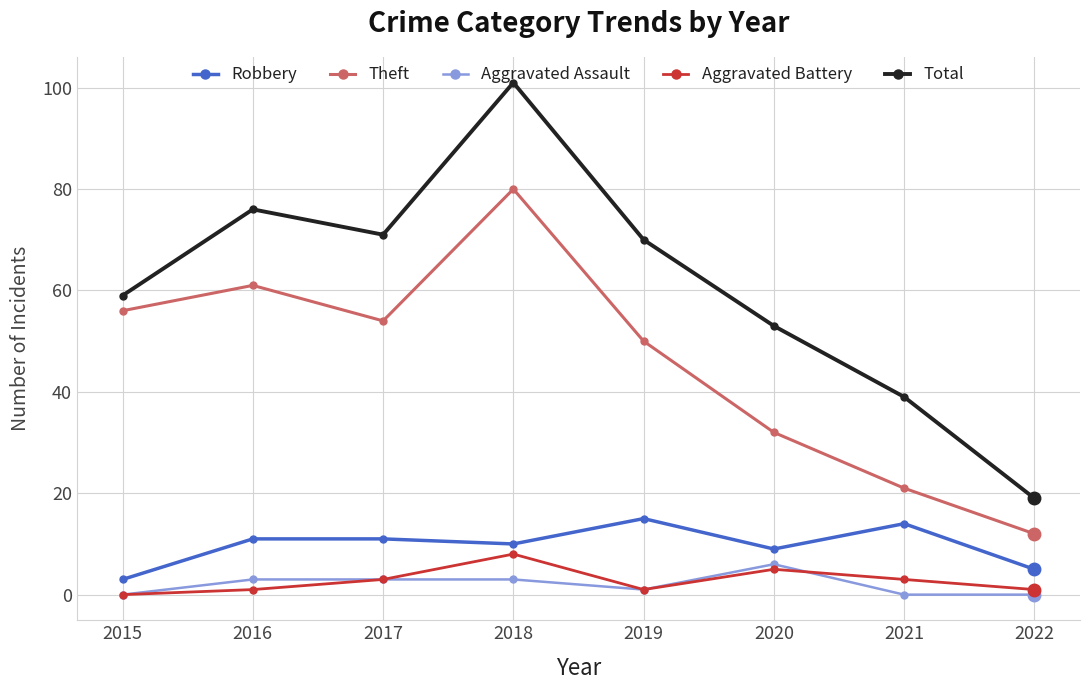

The value of Robbery at 2020 is 9. True or false?

True